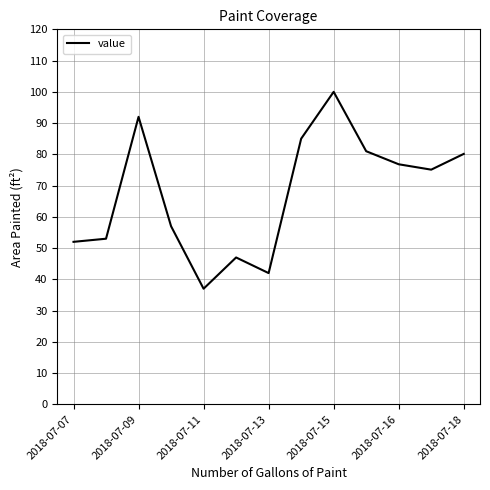

What is the maximum value shown in the chart?

100.0